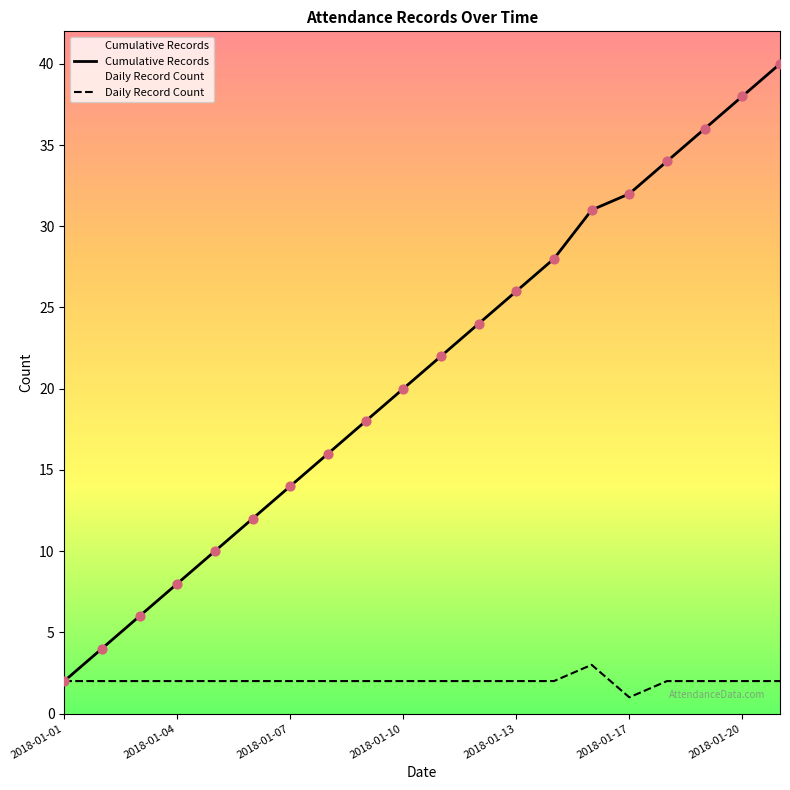

Between 2018-01-09 and 2018-01-20, which is larger?

2018-01-20